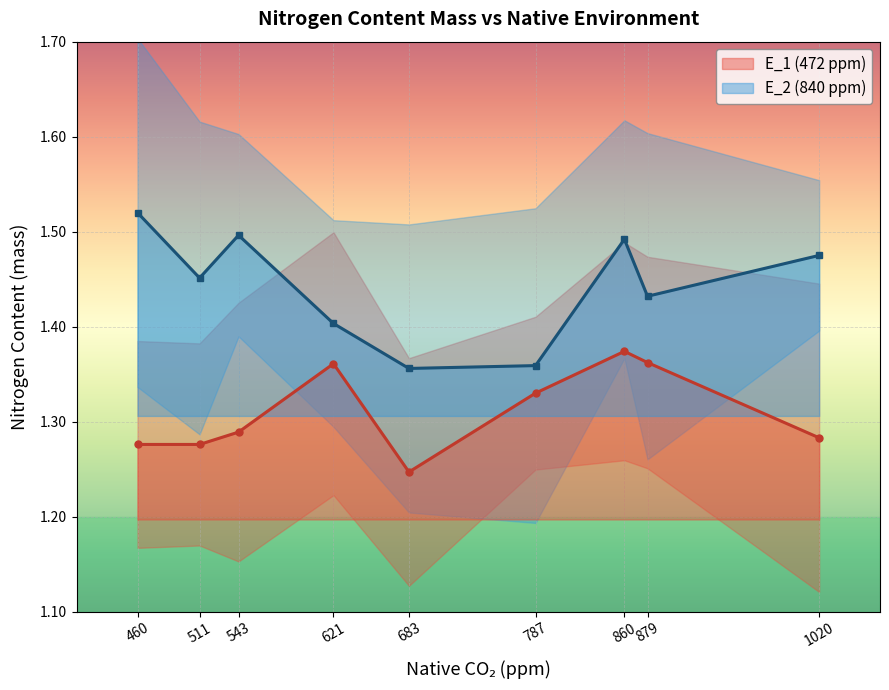

Rank the series by their average value, from lowest to highest.

E_1 (472 ppm), E_2 (840 ppm)